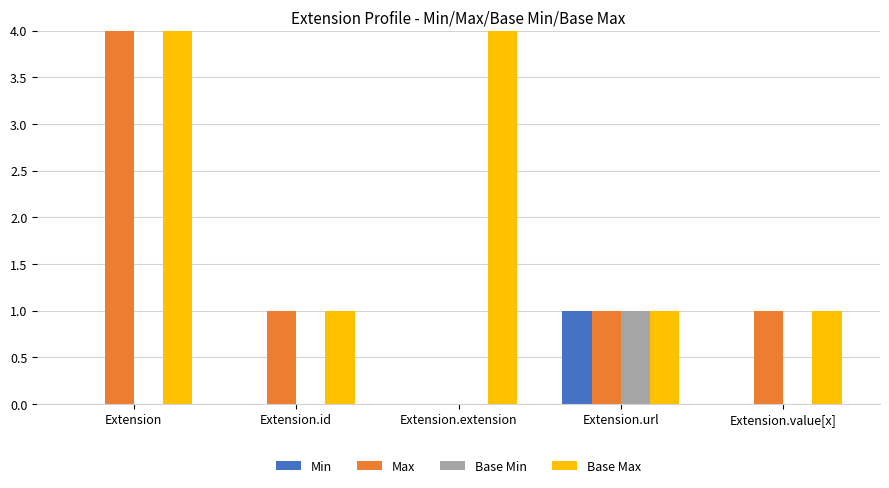

What position from the left is Extension?

1